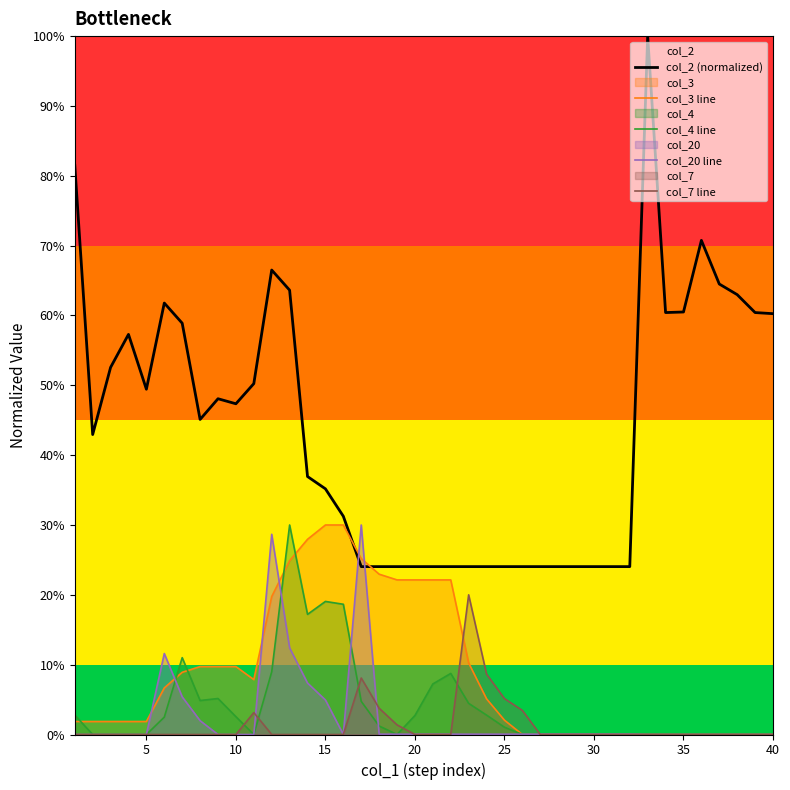

Does the chart have visible grid lines?

No